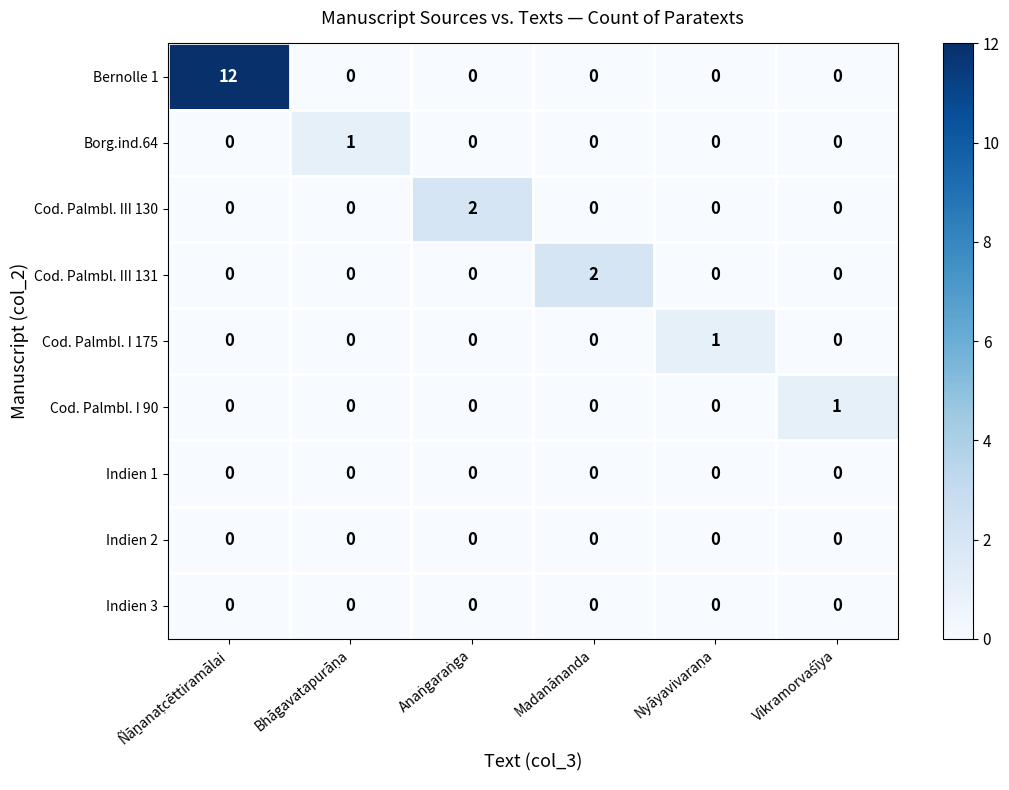

What is the maximum value shown in the chart?

12